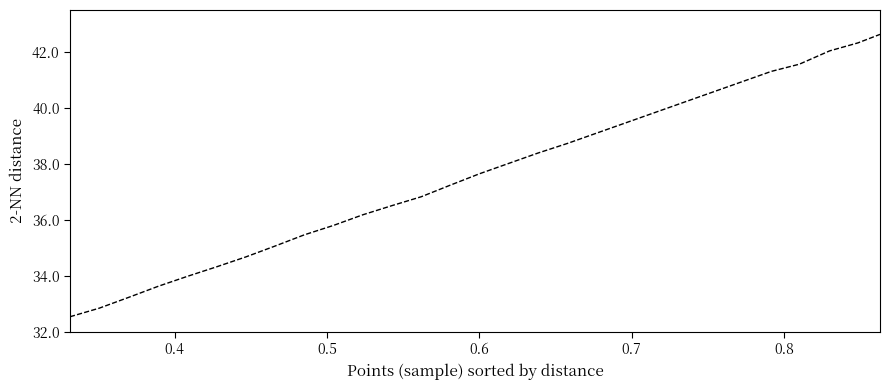

How many categories are shown in the chart?

22